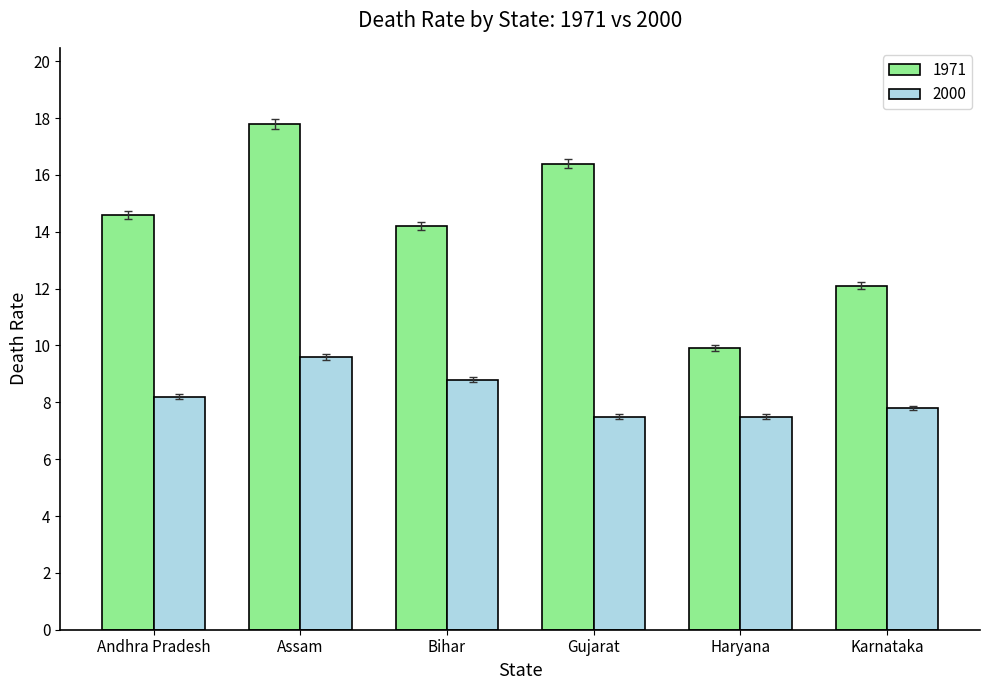

What is the label of the 2nd bar from the right?

Haryana